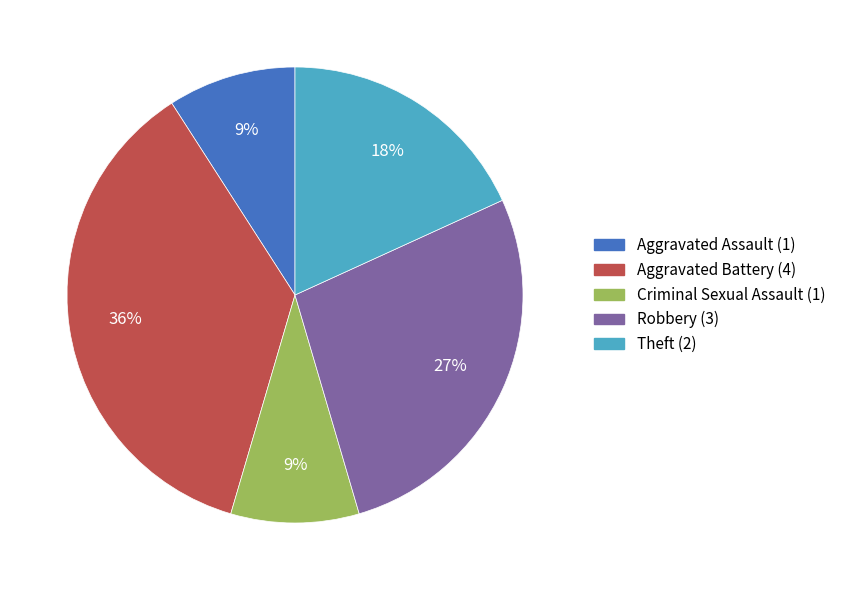

Which category has the biggest portion of the pie?

Aggravated Battery